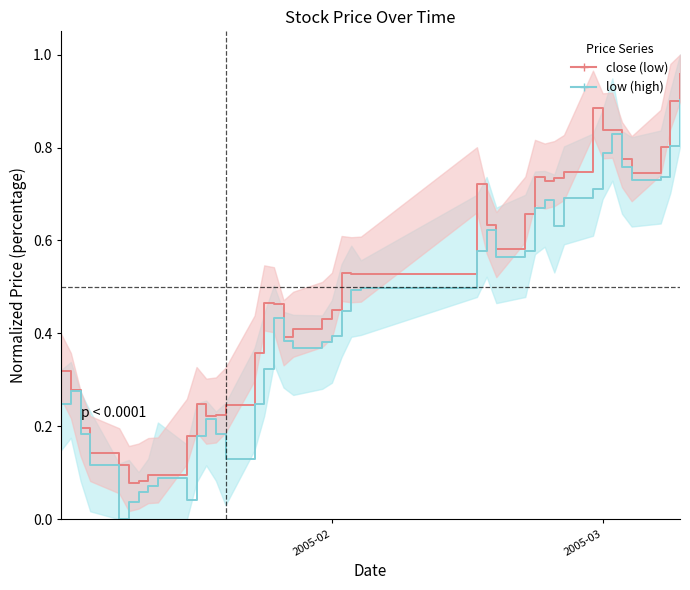

True or false: low (high) and close (low) cross at least once.

False